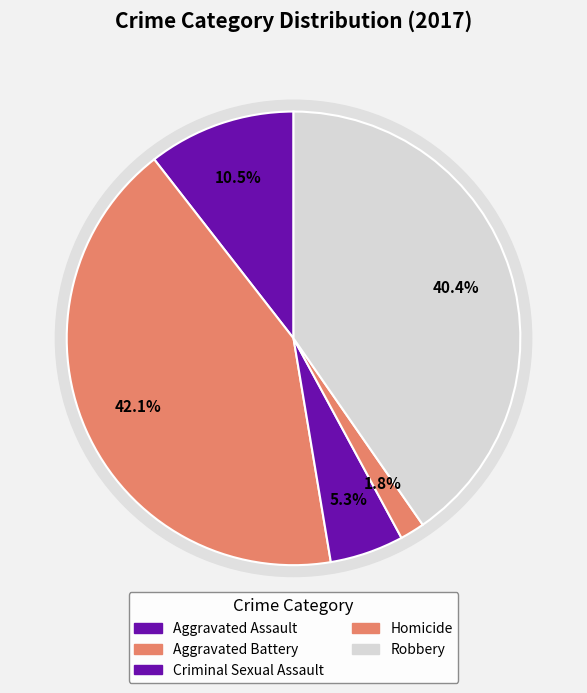

Is it true that Aggravated Assault is 5% of the pie?

False